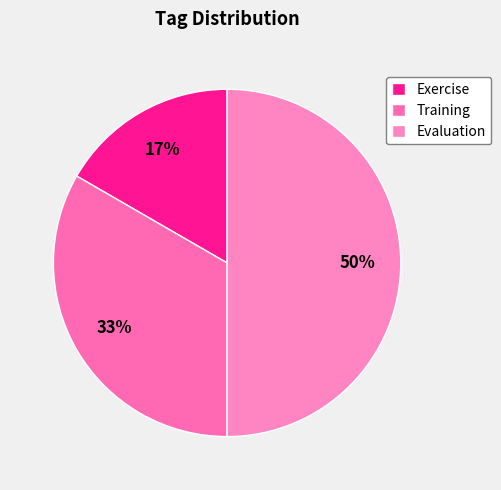

How many segments does this pie chart have?

3